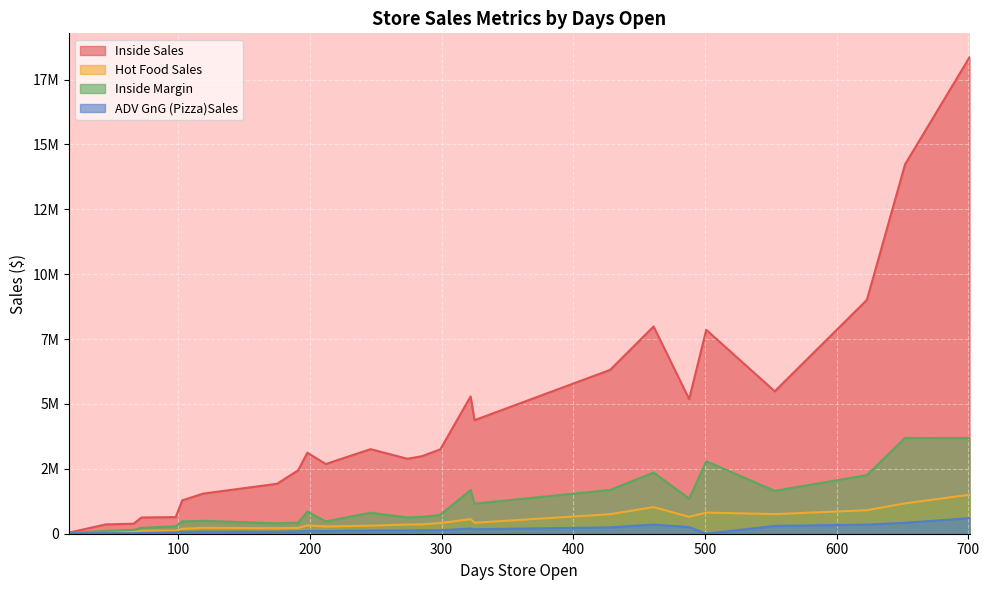

At which label does ADV GnG (Pizza)Sales reach its peak?

701